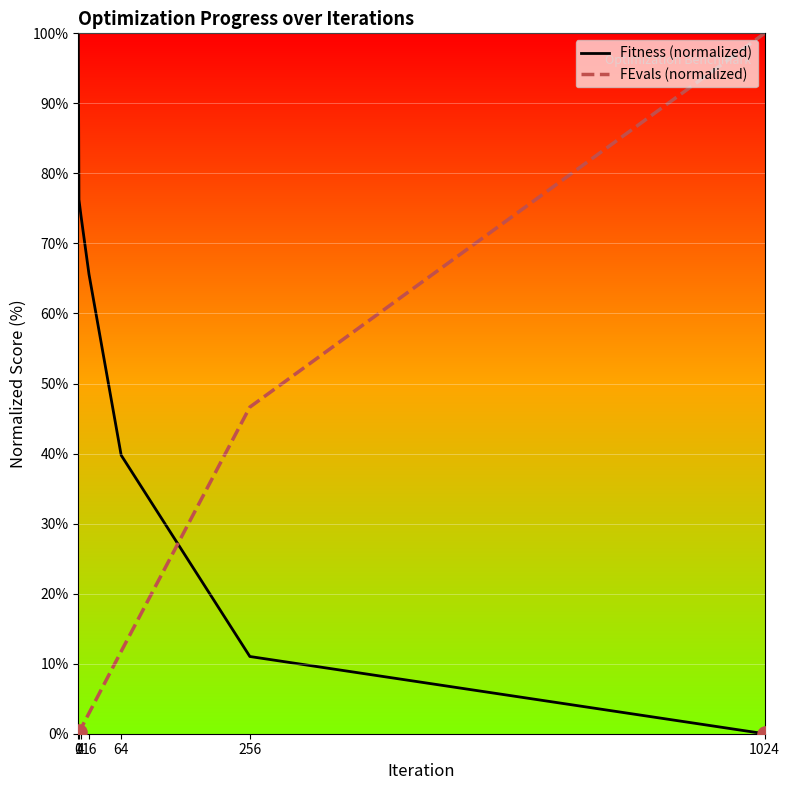

Which series contains the highest Y value?

Fitness (normalized)